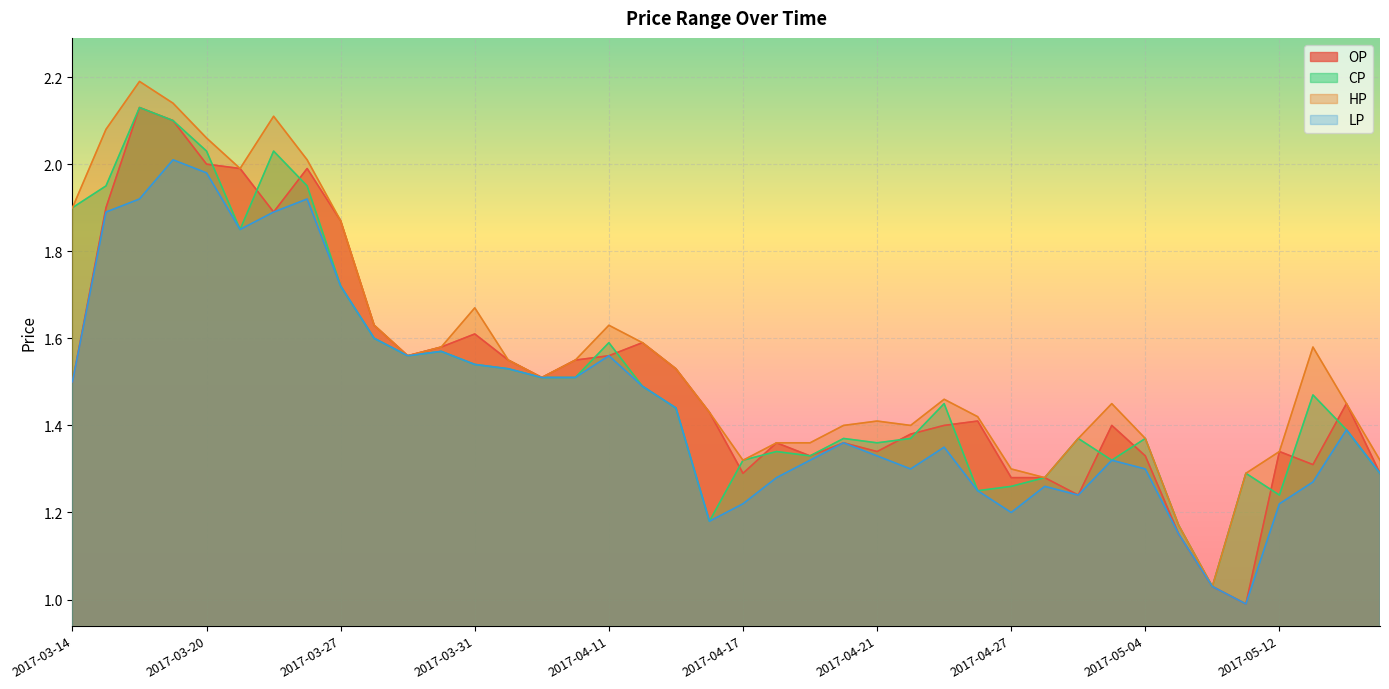

Which series has the largest total across all categories?

HP